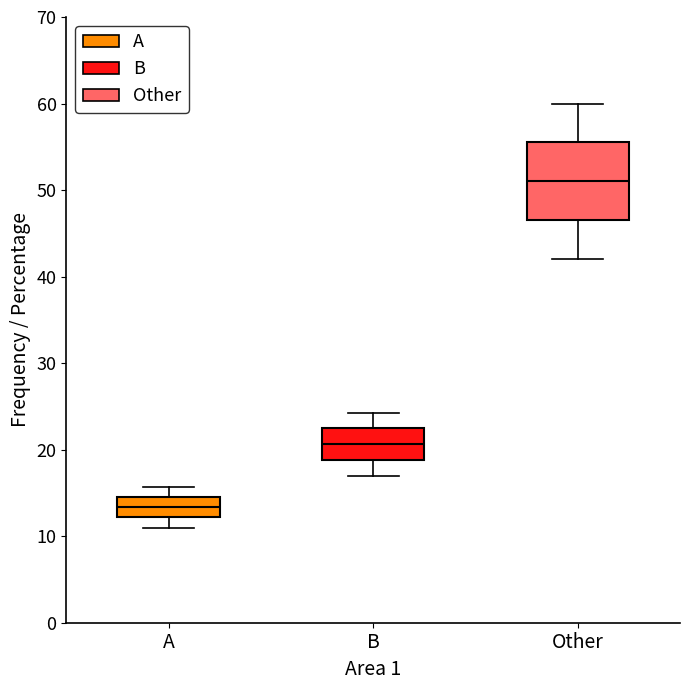

Comparing the boxes themselves (not the whiskers), which one is the tallest?

Other